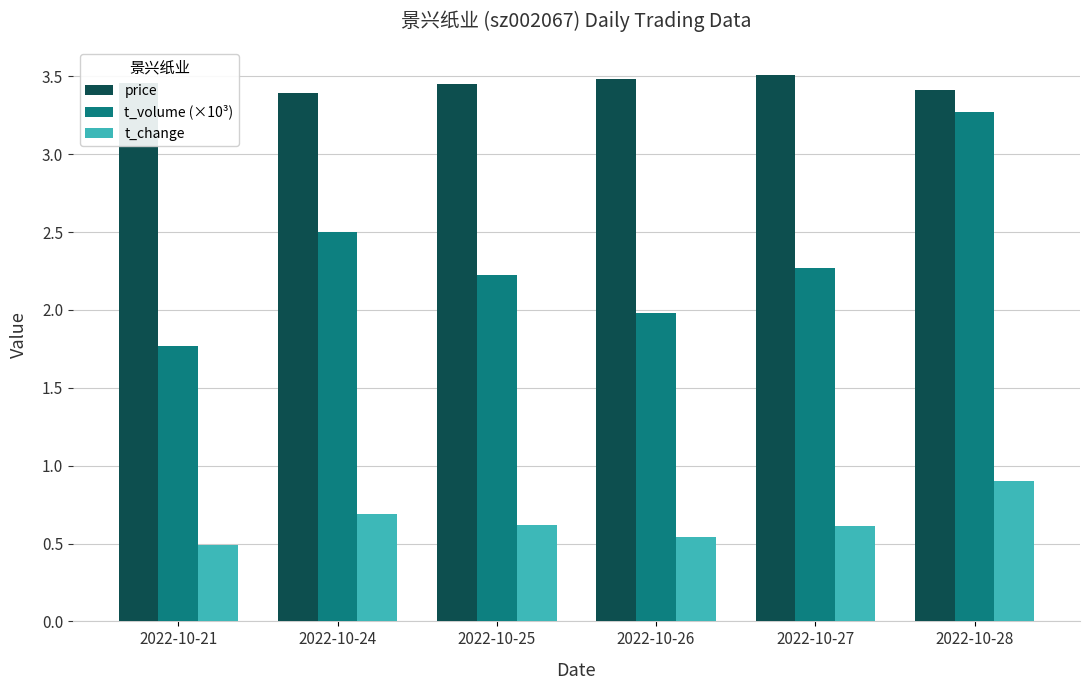

What is the difference between the second highest and minimum values in the price series?

0.1